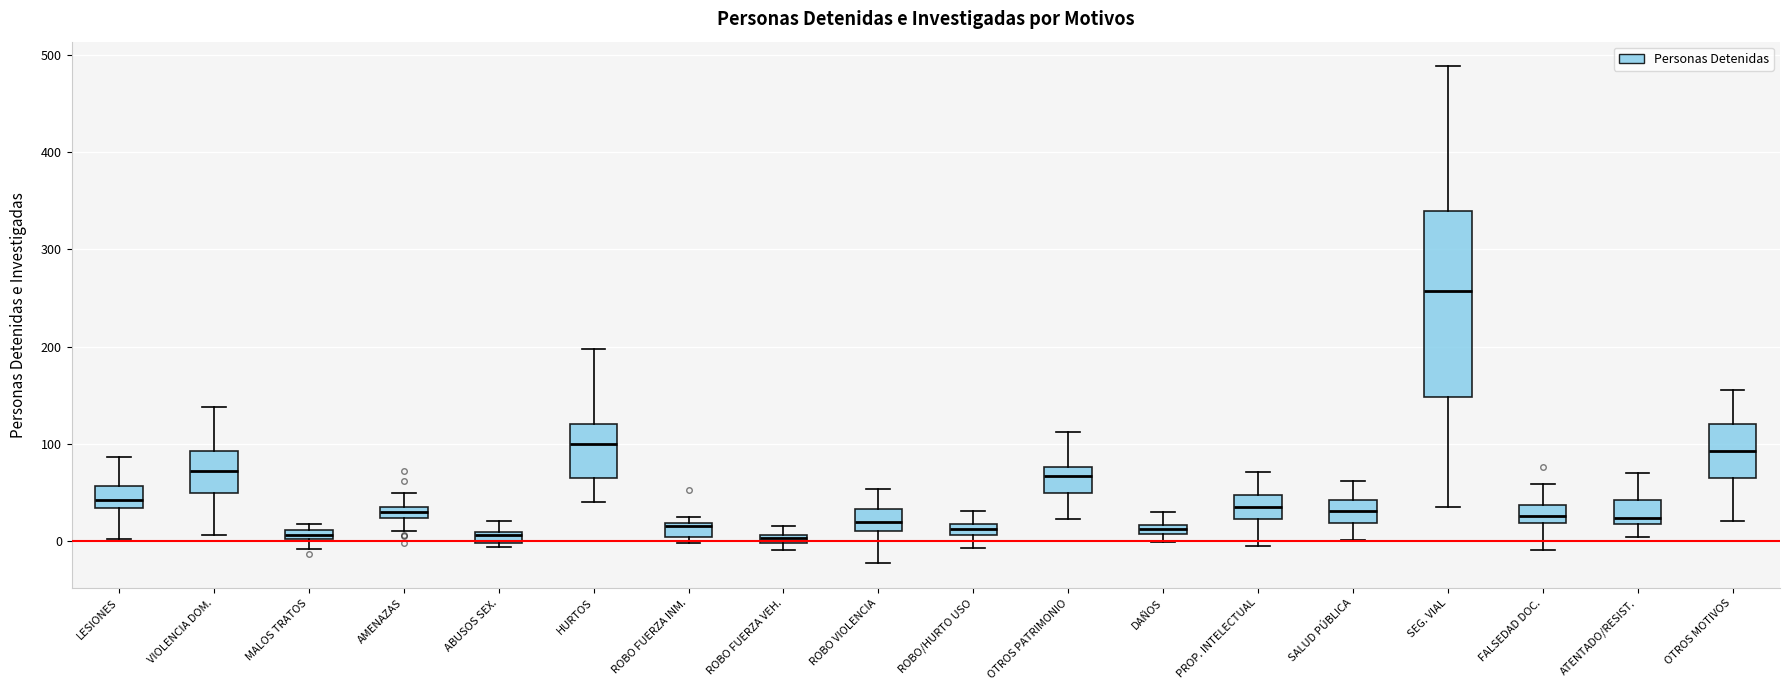

Where is the upper edge of the box for ROBO VIOLENCIA on the y-axis? The values are not printed on the chart, so give them approximately, as read against the axis.

30